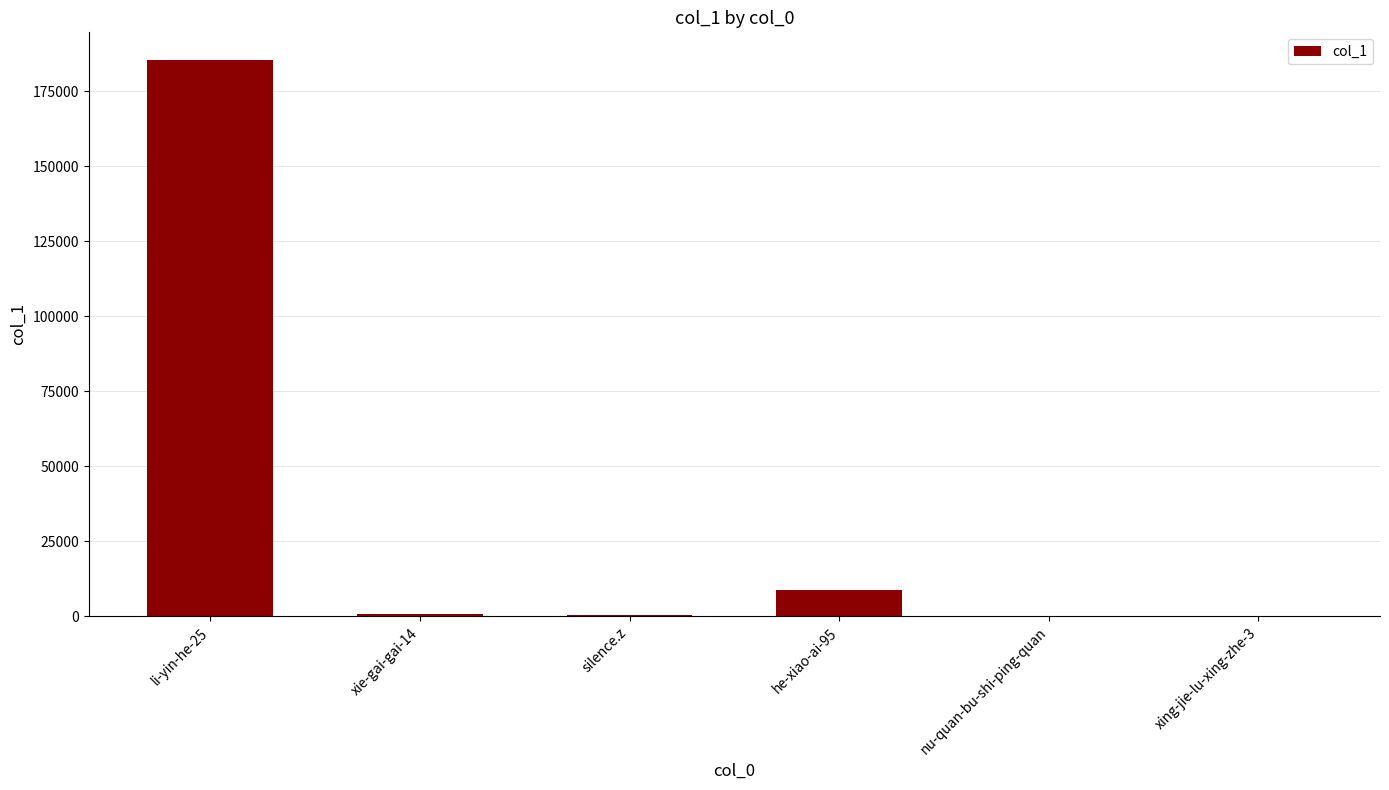

What is the maximum value shown in the chart?

185390